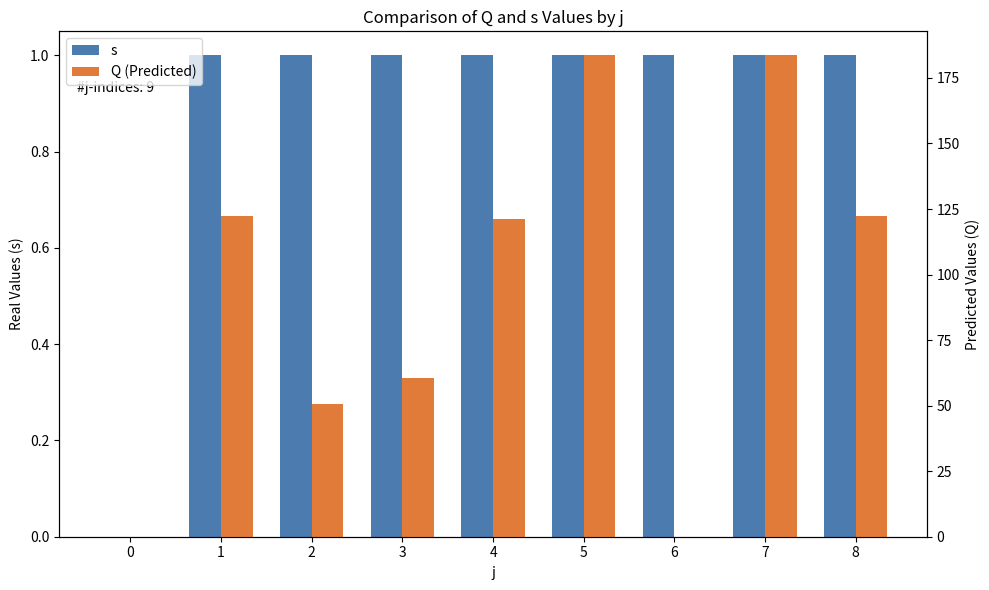

How many groups of bars are there?

9